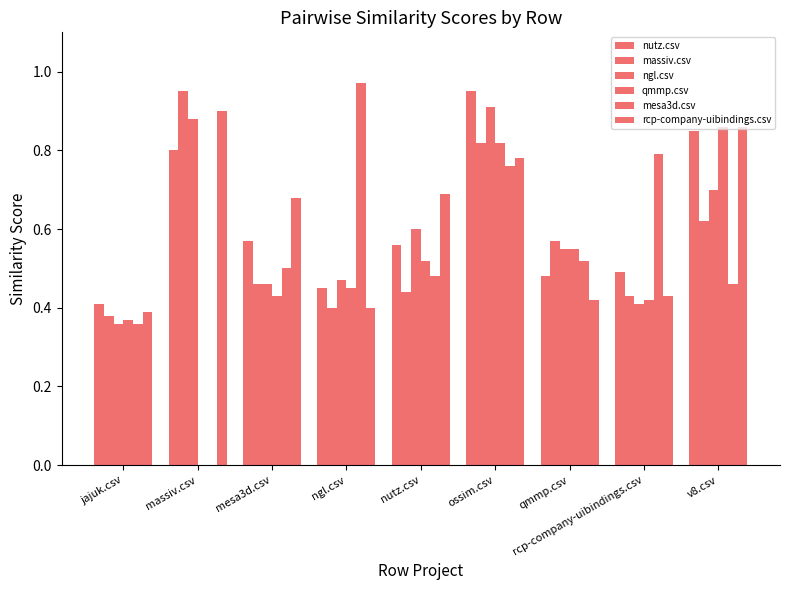

How many categories are shown in the chart?

9